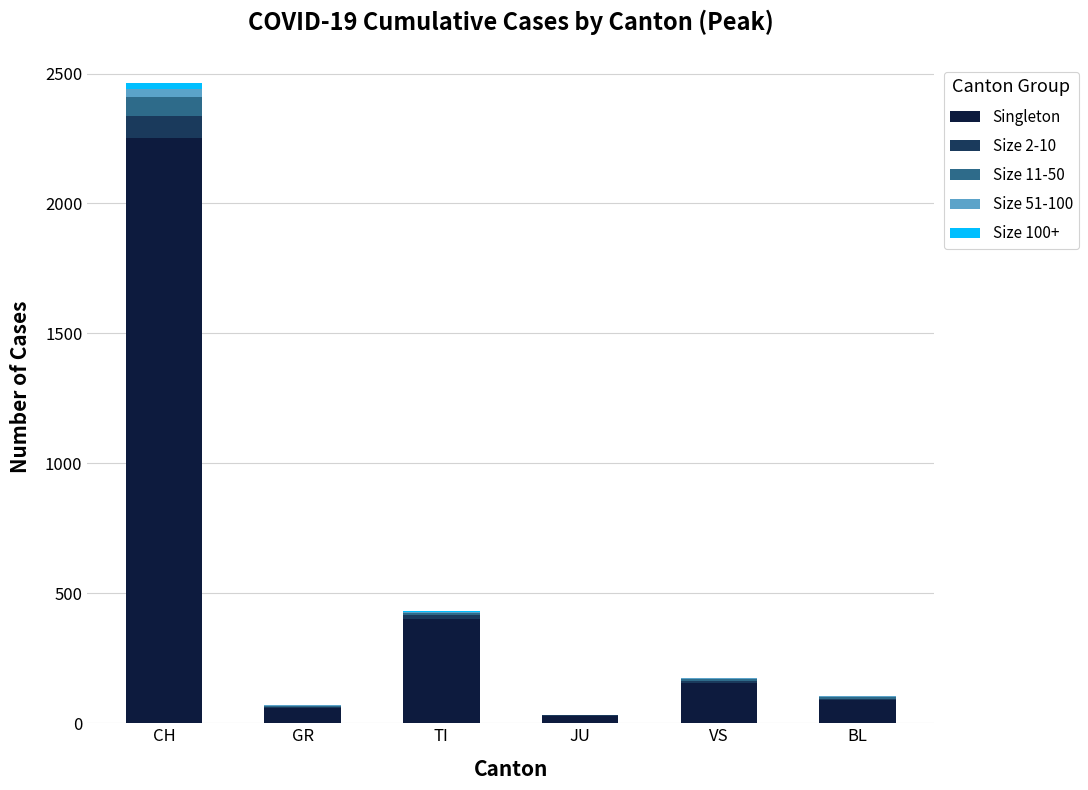

At which label does Singleton reach its peak?

CH